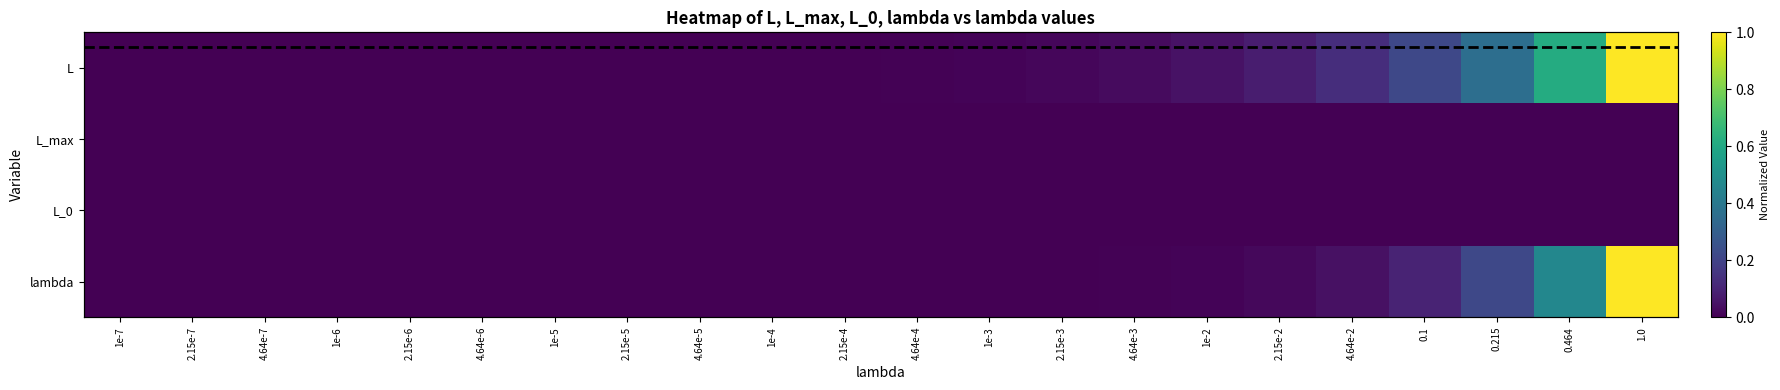

Which category has the lowest value across all series?

1e-7